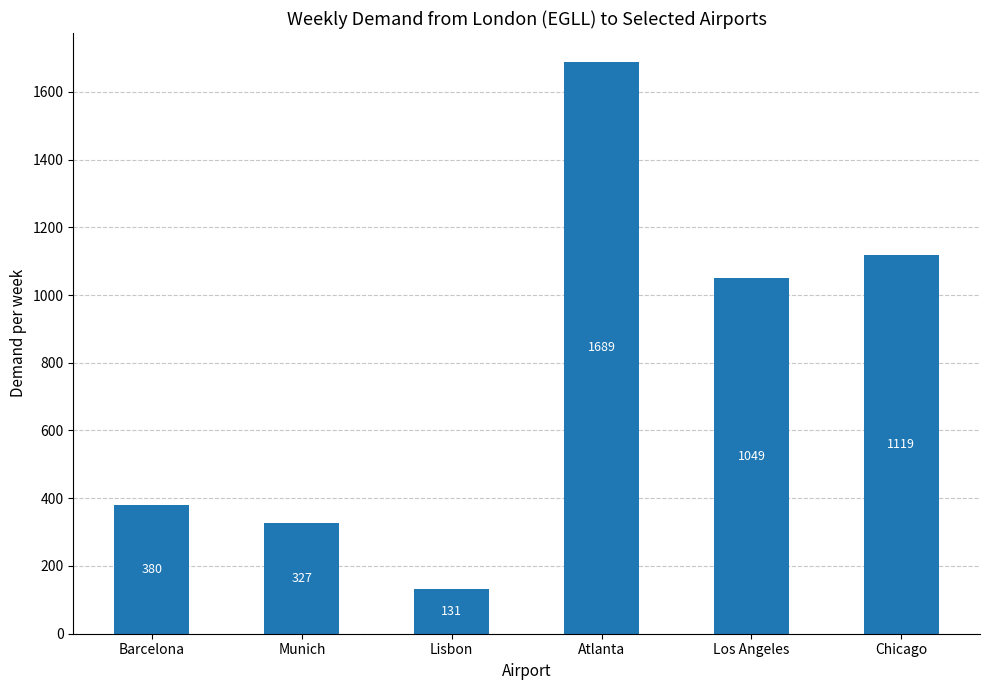

What is the approximate value at Chicago, to the nearest 10?

1120